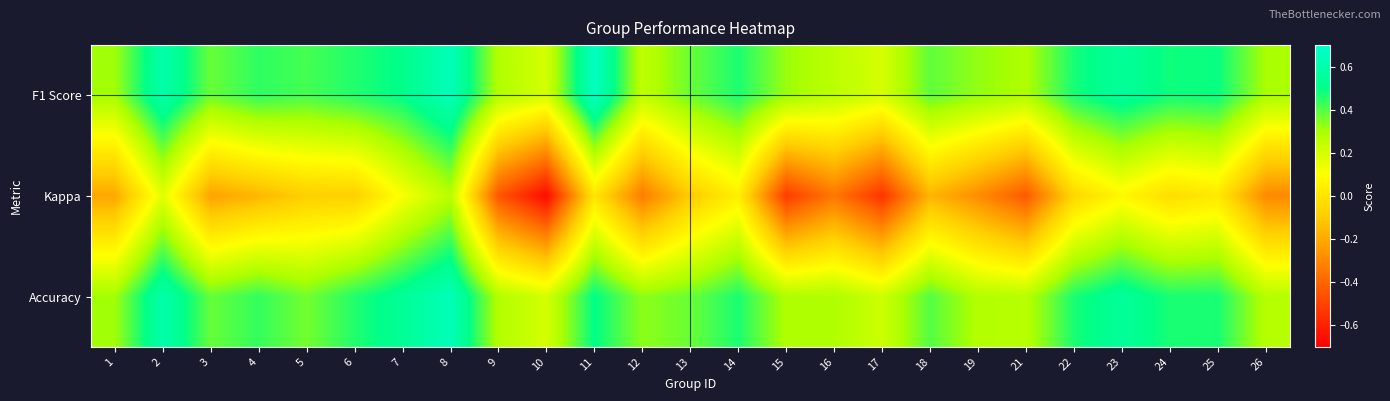

List the series in order of their peak value, lowest first.

Kappa, Accuracy, F1 Score